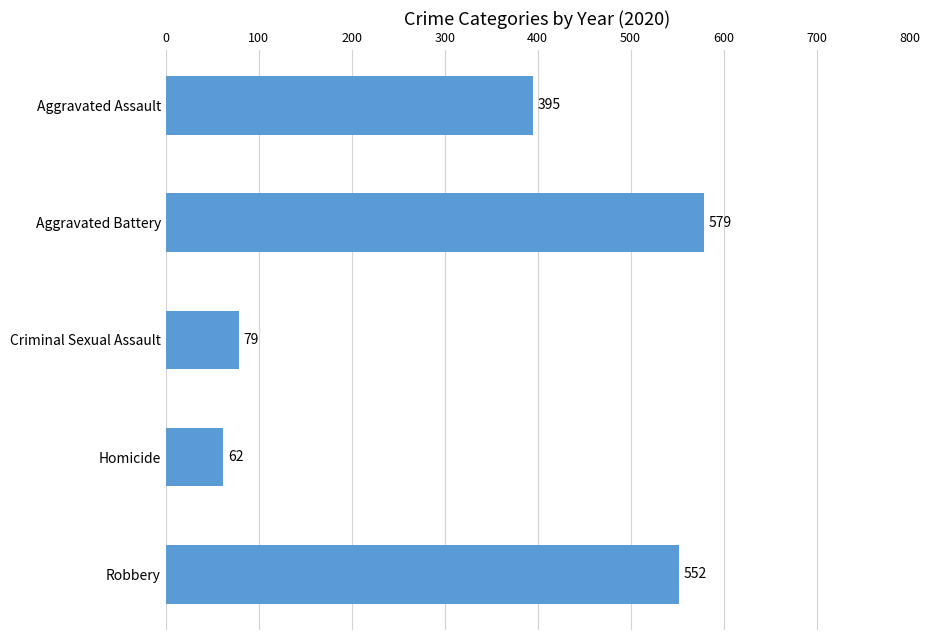

What is the sum of the values at Aggravated Battery and Aggravated Assault?

974